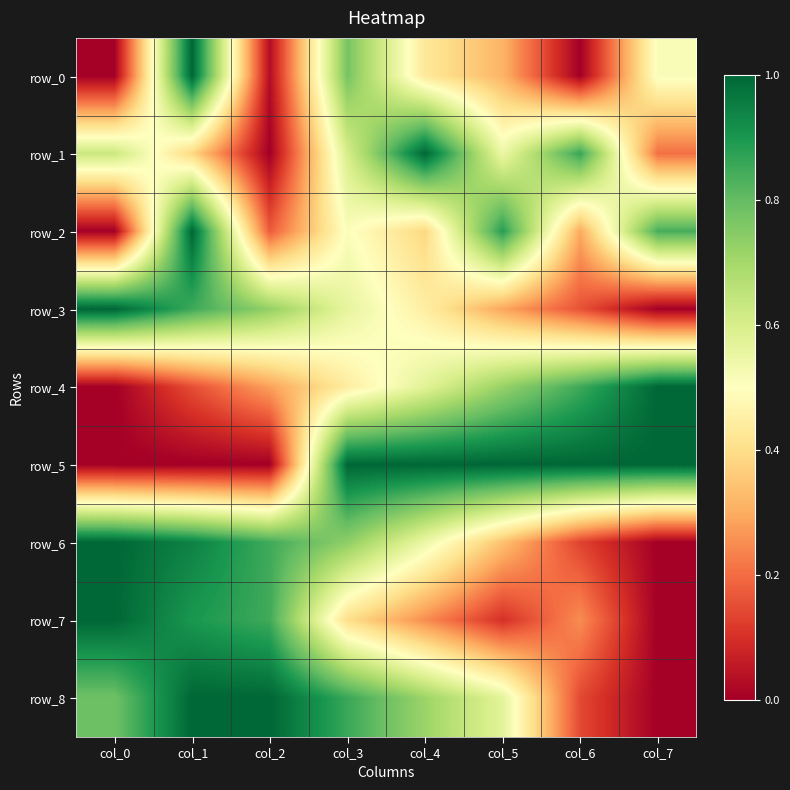

Is it true that row_7 equals 1.0 at col_0?

True